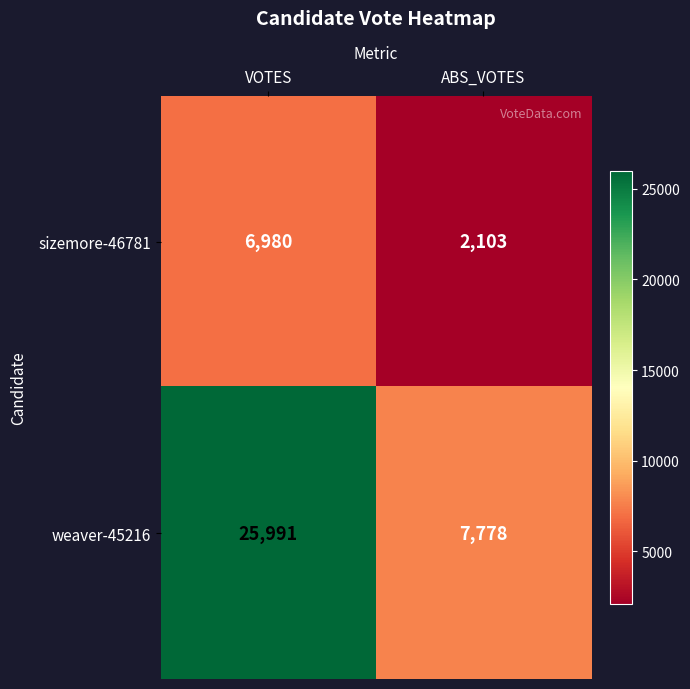

Is it true that weaver-45216 equals 2159 at ABS_VOTES?

False